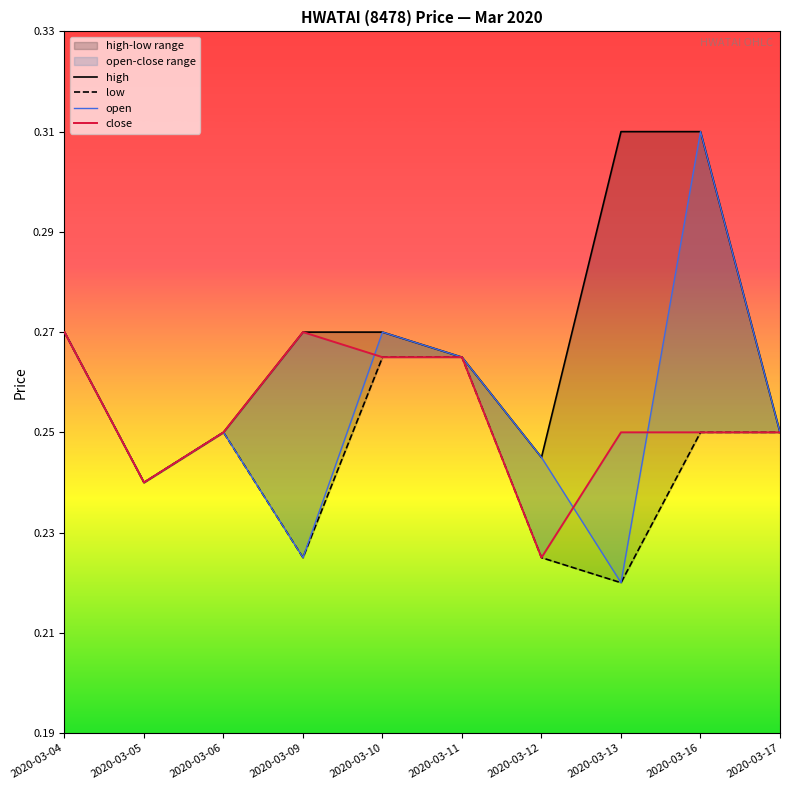

What value does the high series have at 2020-03-17?

0.2